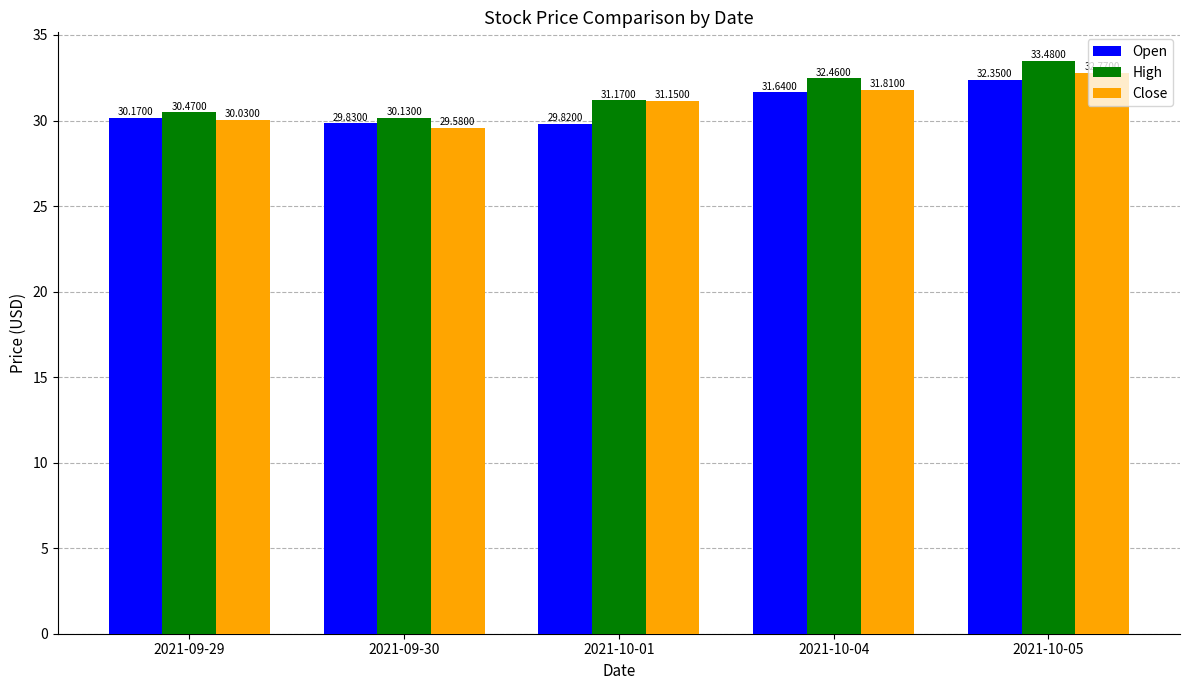

What is the lowest value of the Close series?

29.6